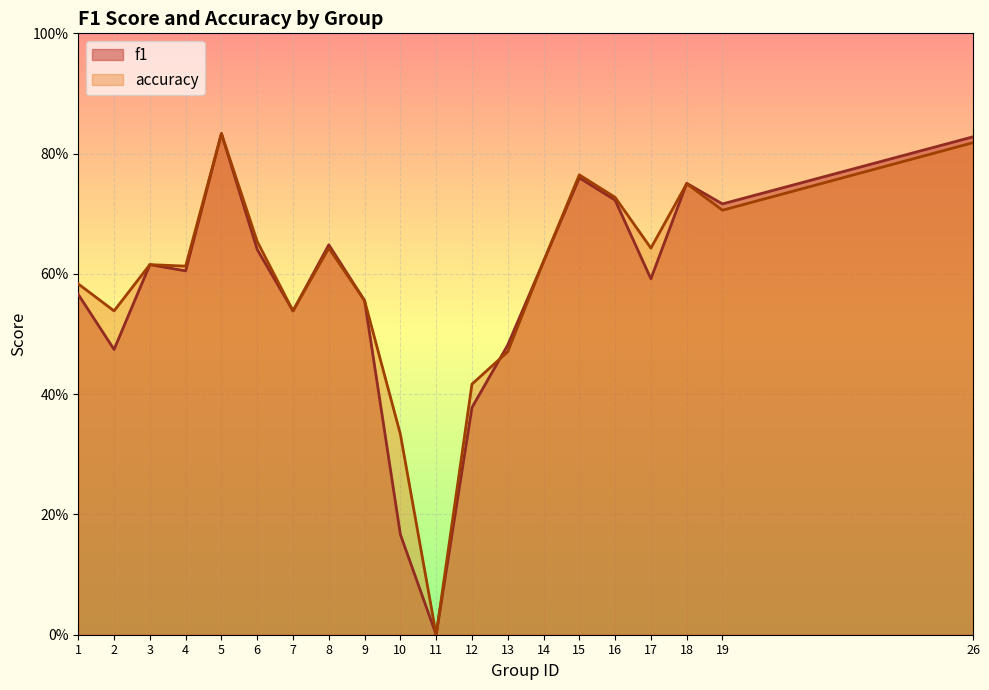

List the series in order of their peak value, lowest first.

f1, accuracy